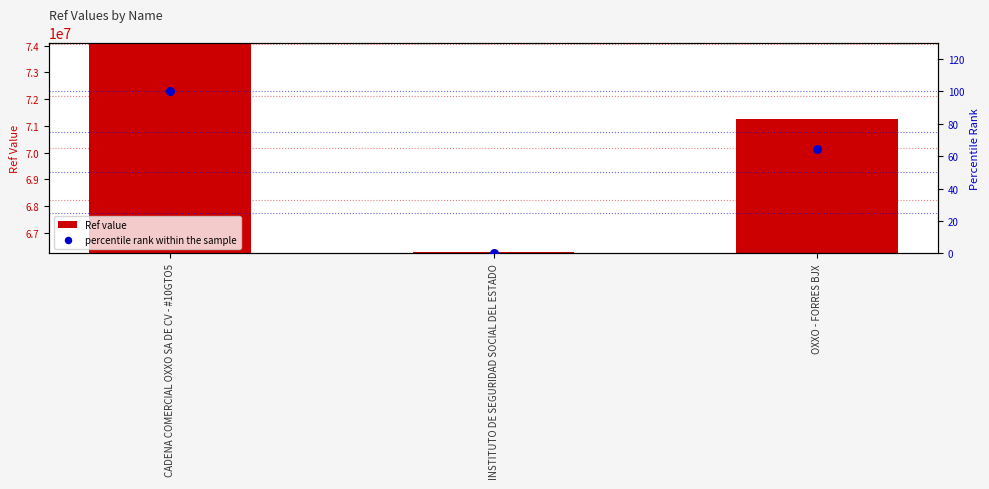

Which series has the widest spread of Y values?

Ref value